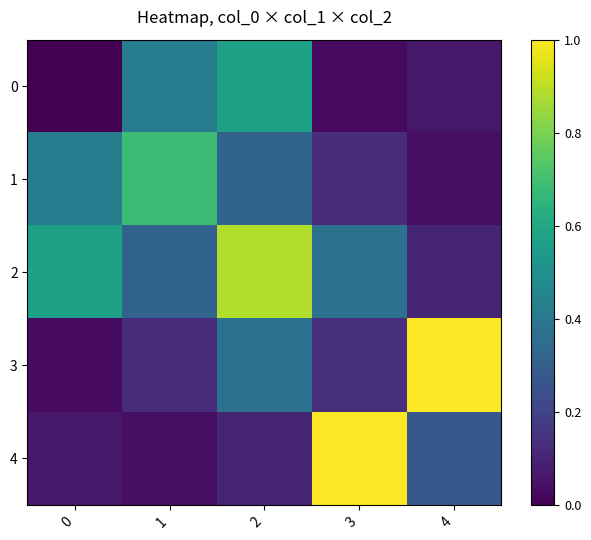

Reading right to left, extract all data points from this chart.

0: 4=0.1	3=0.0	2=0.6	1=0.4	0=0.0
1: 4=0.0	3=0.1	2=0.3	1=0.7	0=0.4
2: 4=0.1	3=0.4	2=0.9	1=0.3	0=0.6
3: 4=1.0	3=0.1	2=0.4	1=0.1	0=0.0
4: 4=0.3	3=1.0	2=0.1	1=0.0	0=0.1